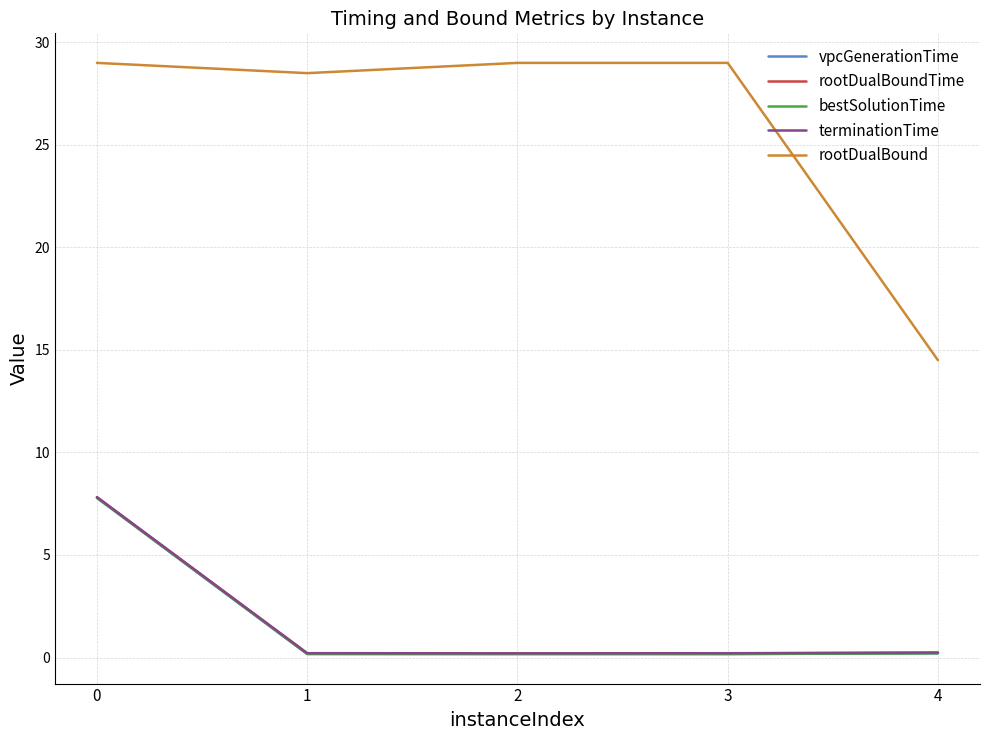

Reading right to left, what are all the values shown in this chart?

vpcGenerationTime: 0.2	0.2	0.2	0.2	7.8
rootDualBoundTime: 0.2	0.2	0.2	0.2	7.8
bestSolutionTime: 0.2	0.2	0.2	0.2	7.8
terminationTime: 0.2	0.2	0.2	0.2	7.8
rootDualBound: 14.5	29.0	29.0	28.5	29.0